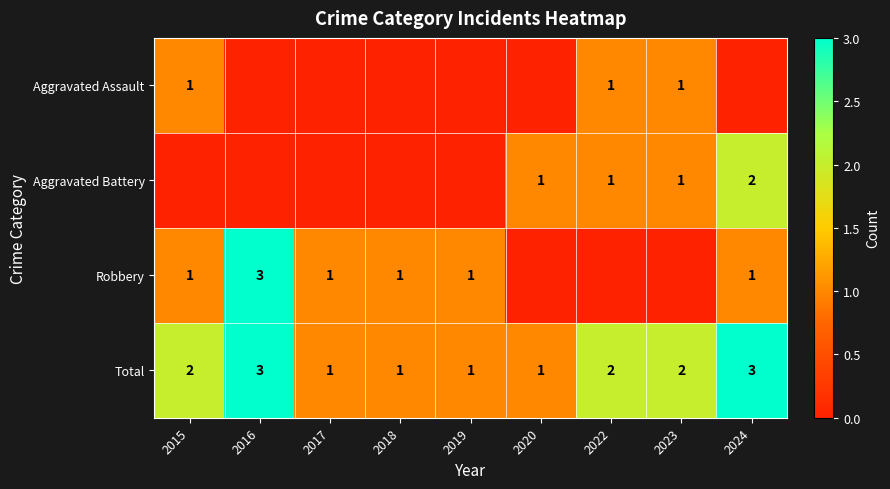

The value of Aggravated Assault at 2015 is 2. True or false?

False